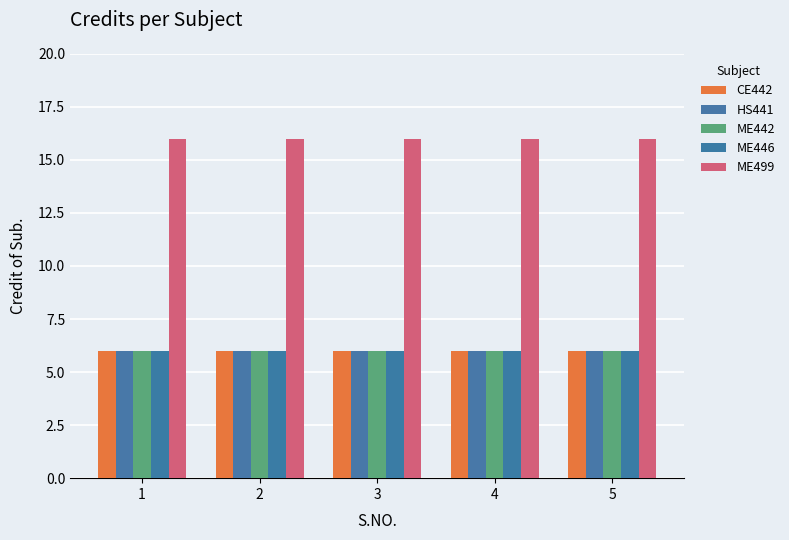

The ME446 series shows 3 at 3. True or false?

False